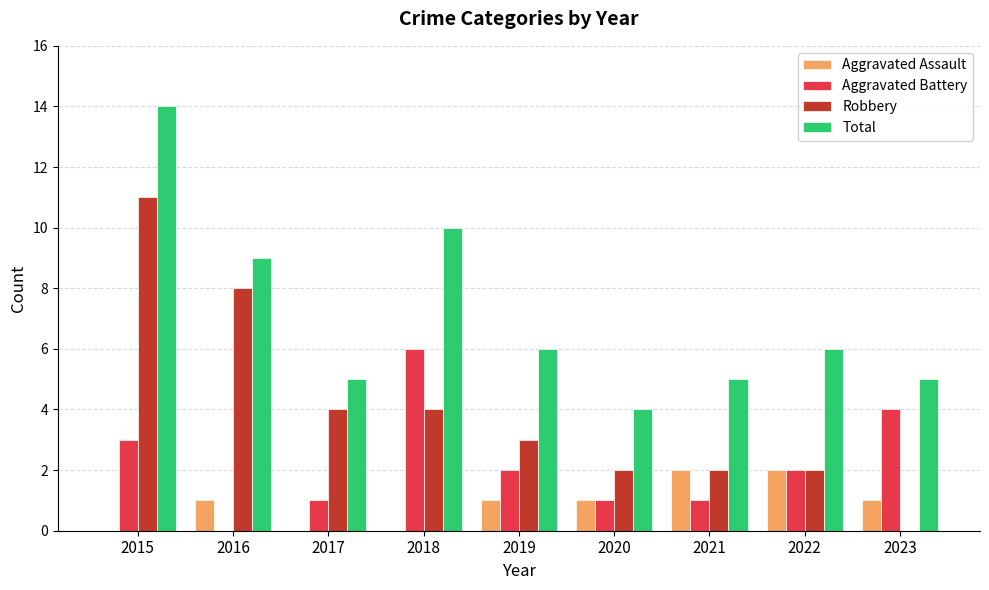

Reading left to right, list all the values displayed in this chart.

Aggravated Assault: 0	1	0	0	1	1	2	2	1
Aggravated Battery: 3	0	1	6	2	1	1	2	4
Robbery: 11	8	4	4	3	2	2	2	0
Total: 14	9	5	10	6	4	5	6	5